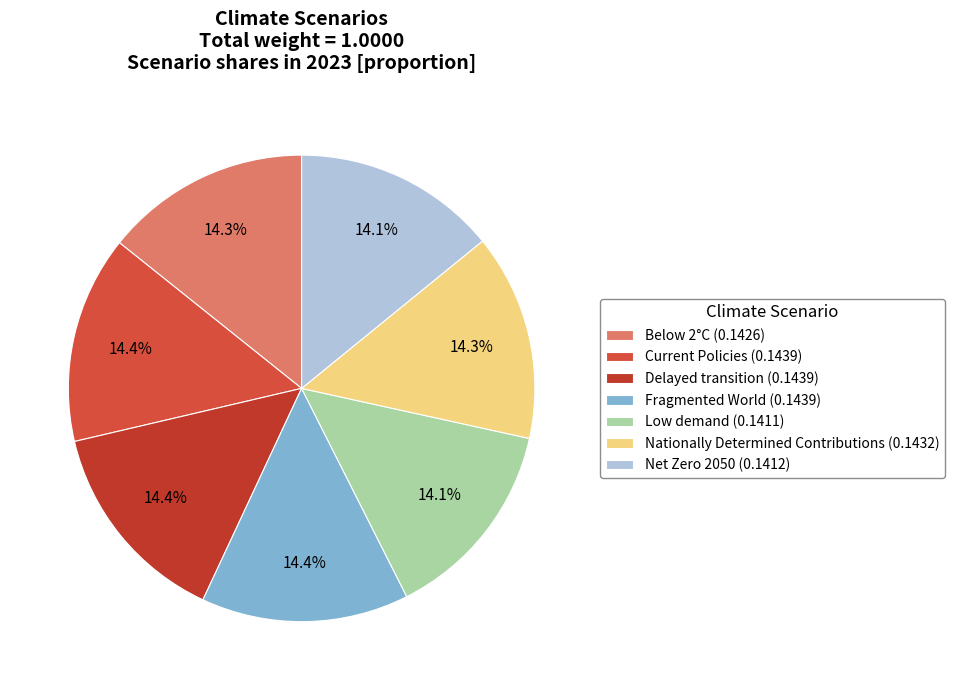

The Below 2°C slice represents 3% of the pie. True or false?

False